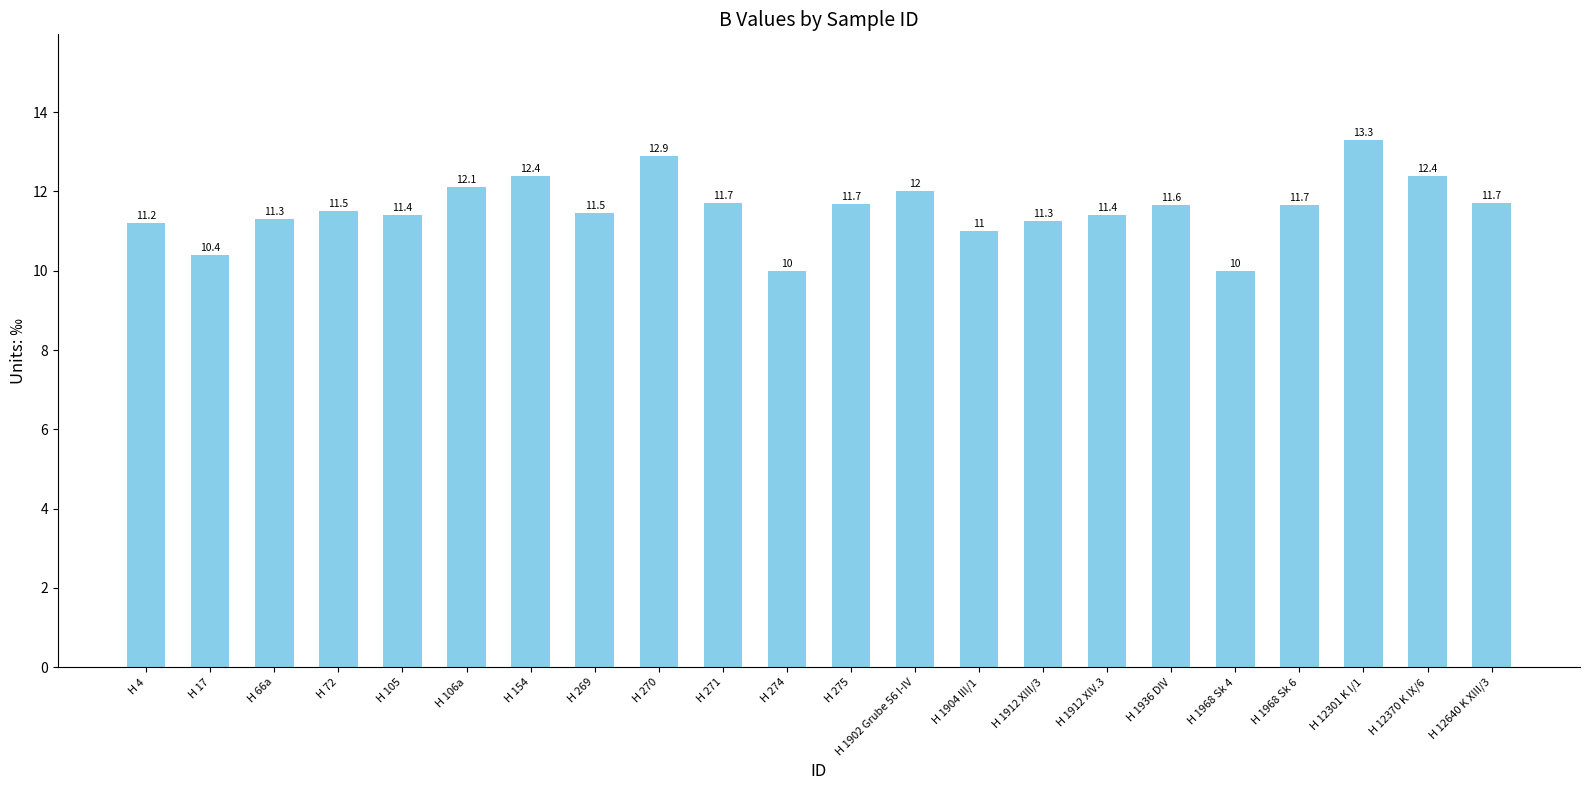

What is the label of the 15th bar from the right?

H 269